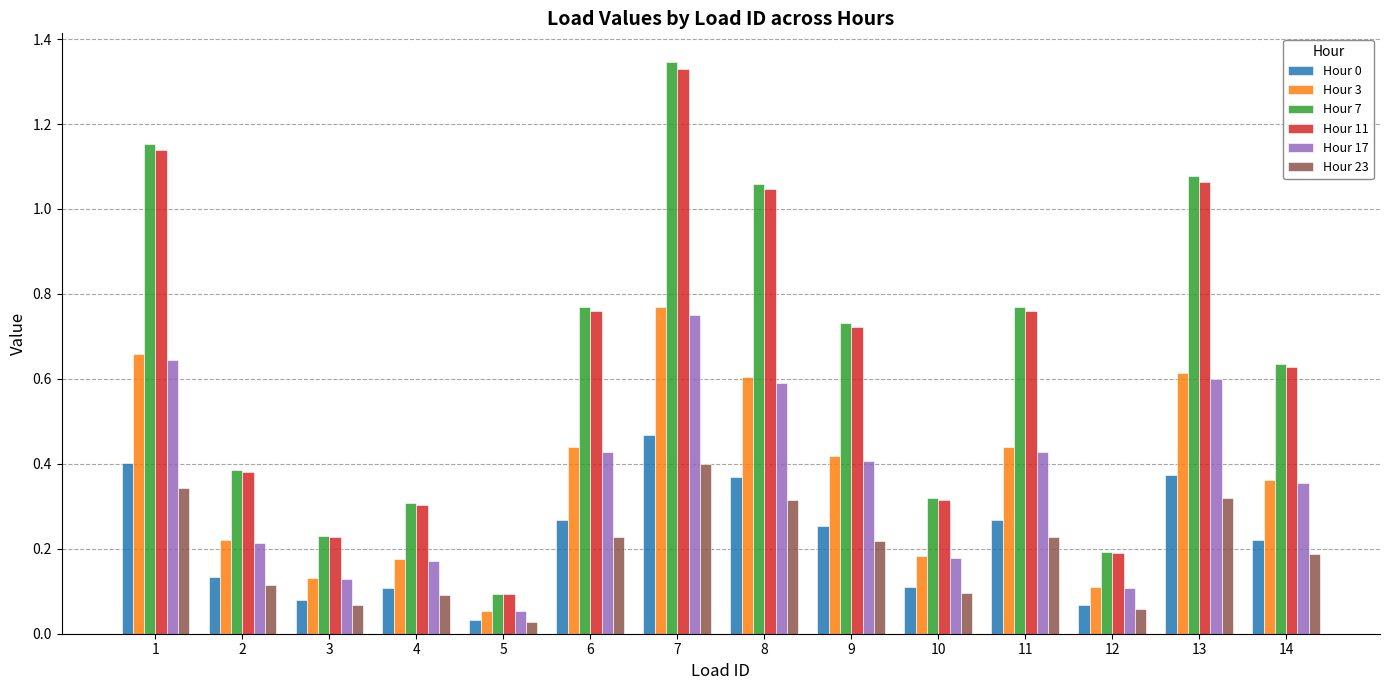

Which series has the widest spread of values?

Hour 7